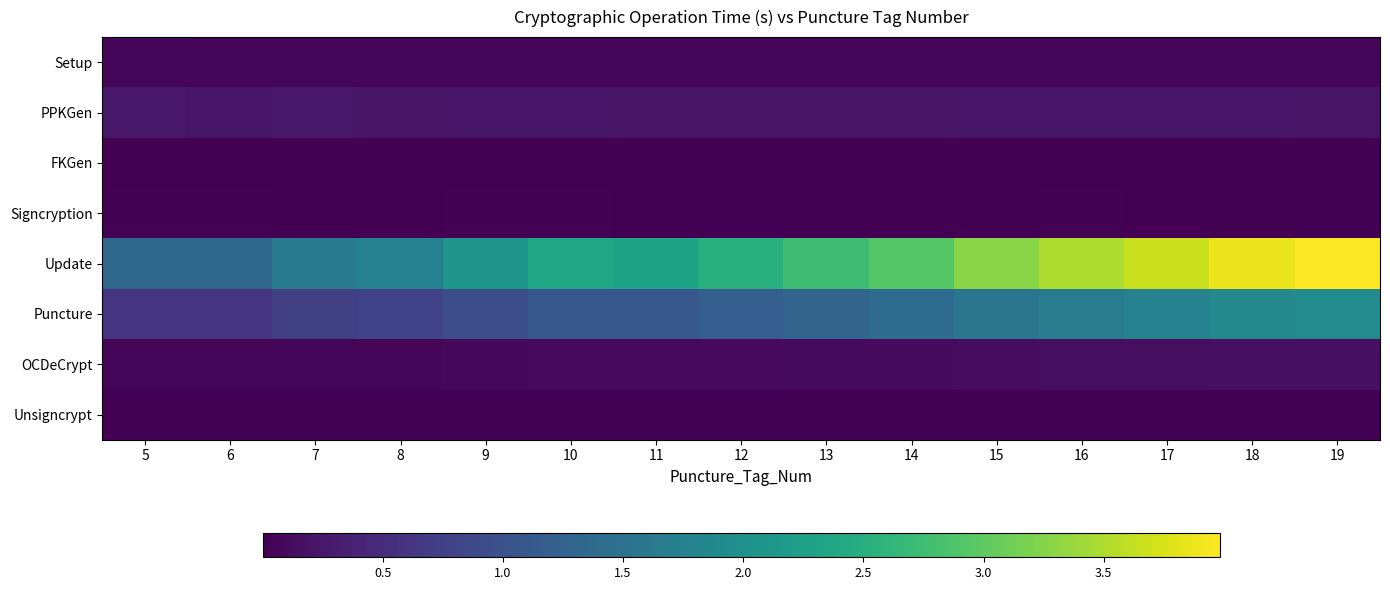

Between 13 and 19, which series saw the biggest shift?

Update